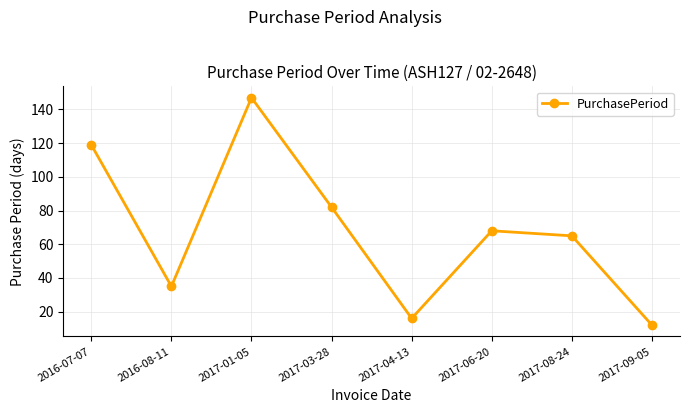

What is the sum of all values?

544